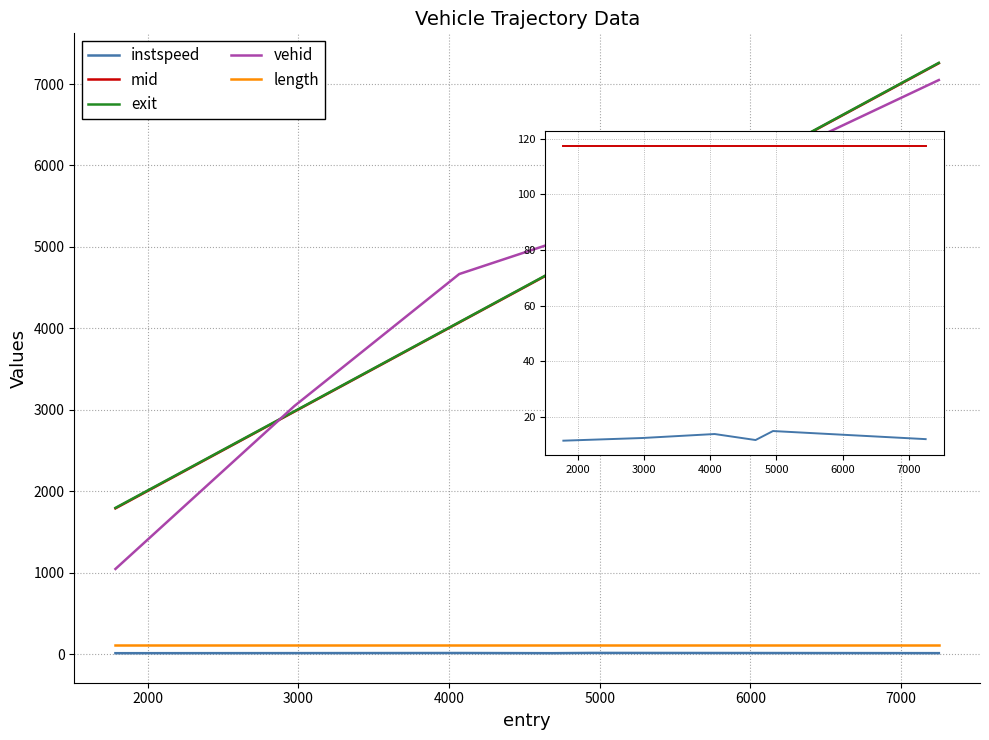

True or false: exit and instspeed cross at least once.

False